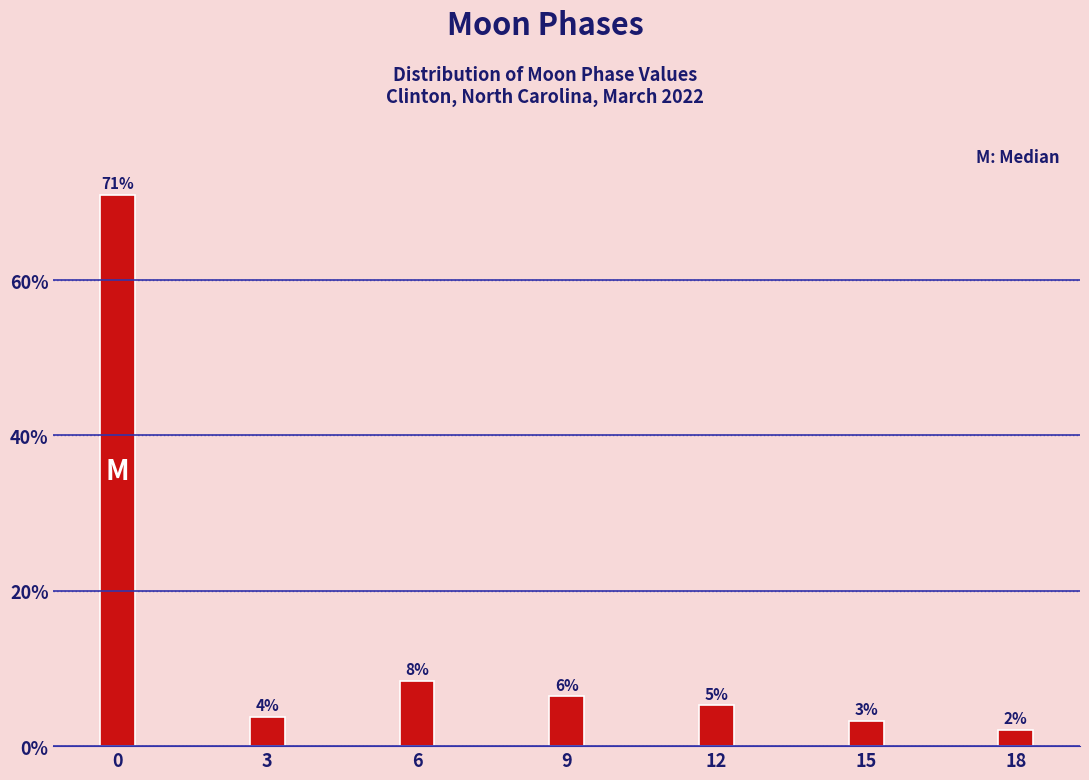

How many bars are there in total?

7